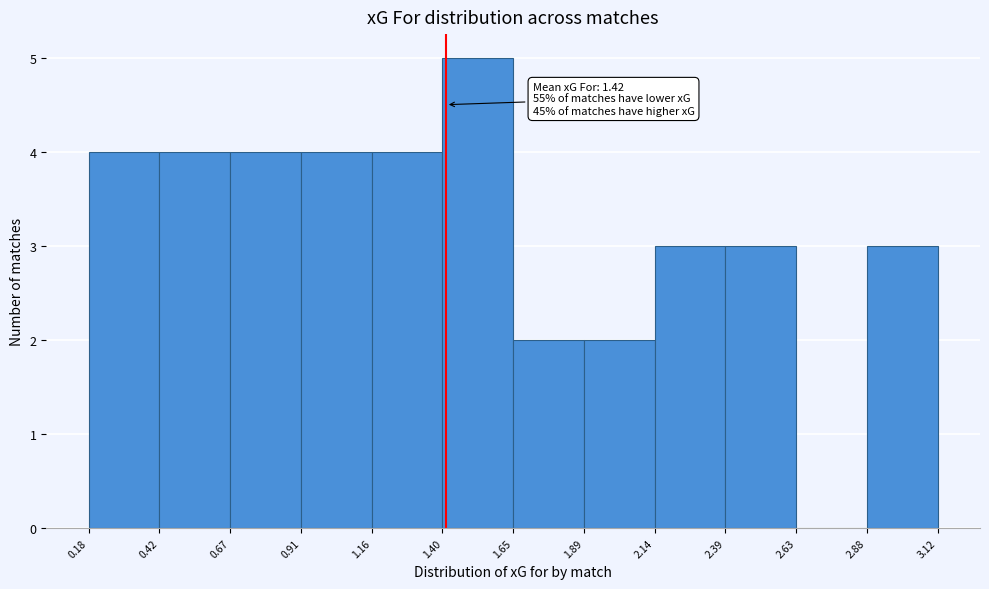

Which range on the x-axis has the tallest bar?

1.40 to 1.65